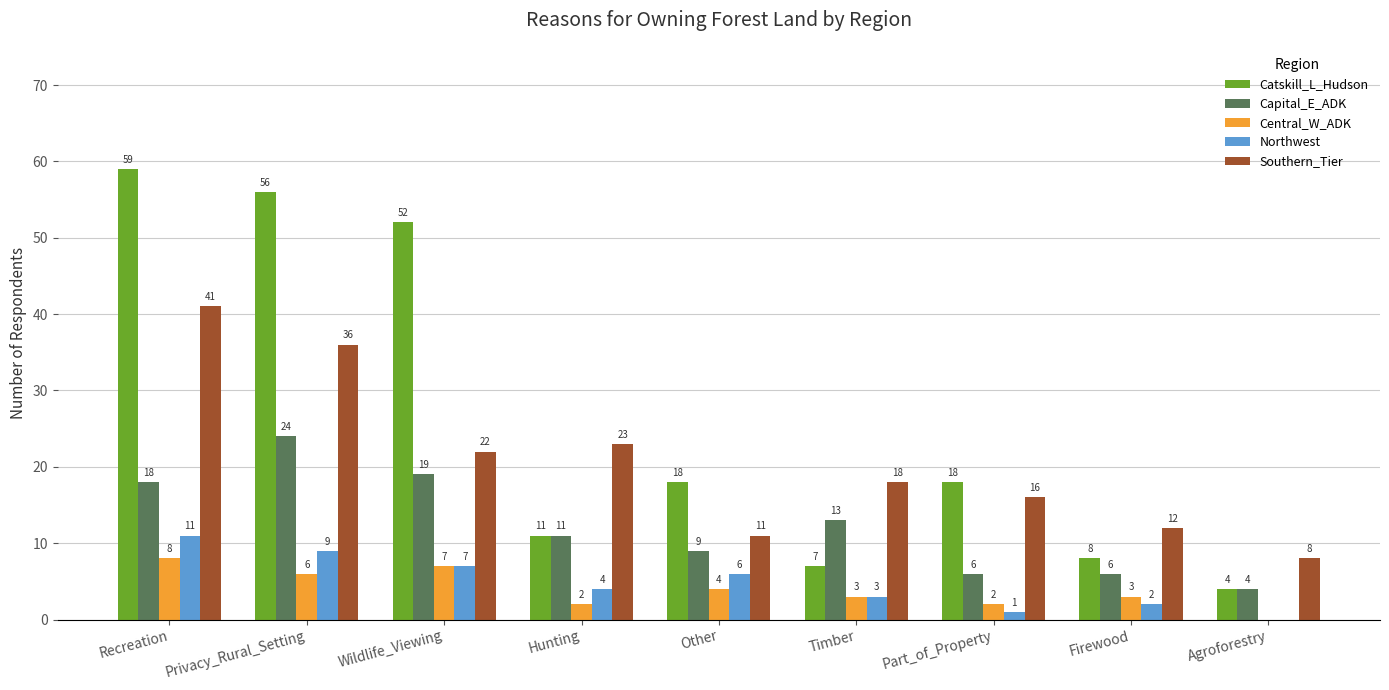

Reading right to left, list all the values displayed in this chart.

Catskill_L_Hudson: 4	8	18	7	18	11	52	56	59
Capital_E_ADK: 4	6	6	13	9	11	19	24	18
Central_W_ADK: 0	3	2	3	4	2	7	6	8
Northwest: 0	2	1	3	6	4	7	9	11
Southern_Tier: 8	12	16	18	11	23	22	36	41